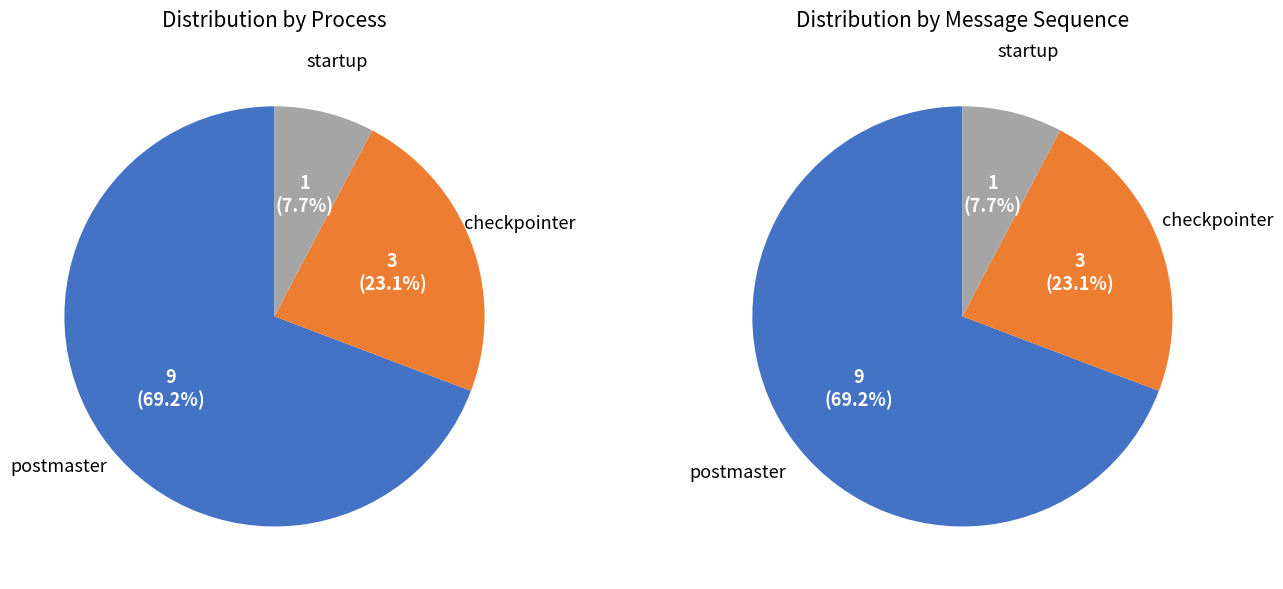

How much of the chart is everything except checkpointer?

76.9%